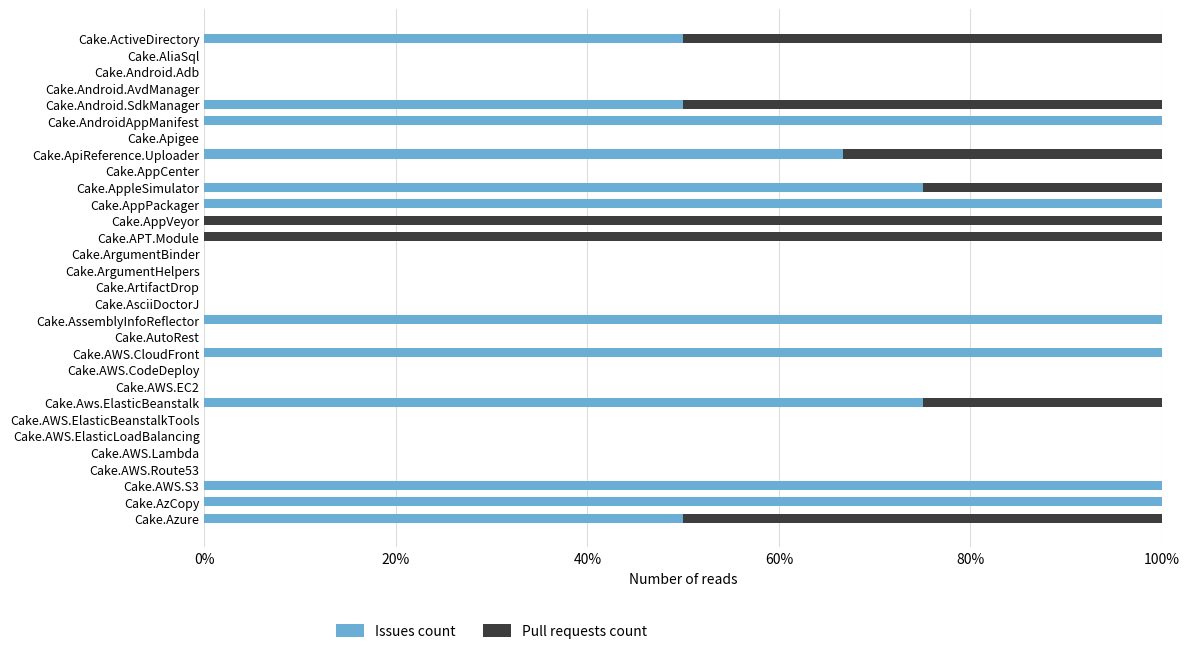

What are all the series names shown in the legend?

Issues count, Pull requests count